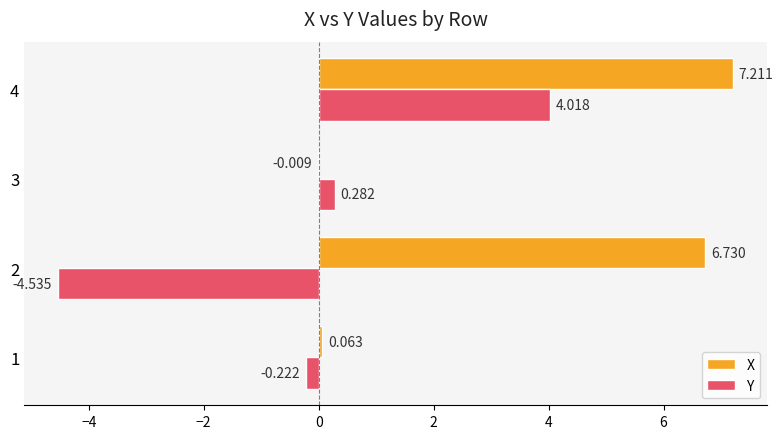

Which series has the largest total across all categories?

X